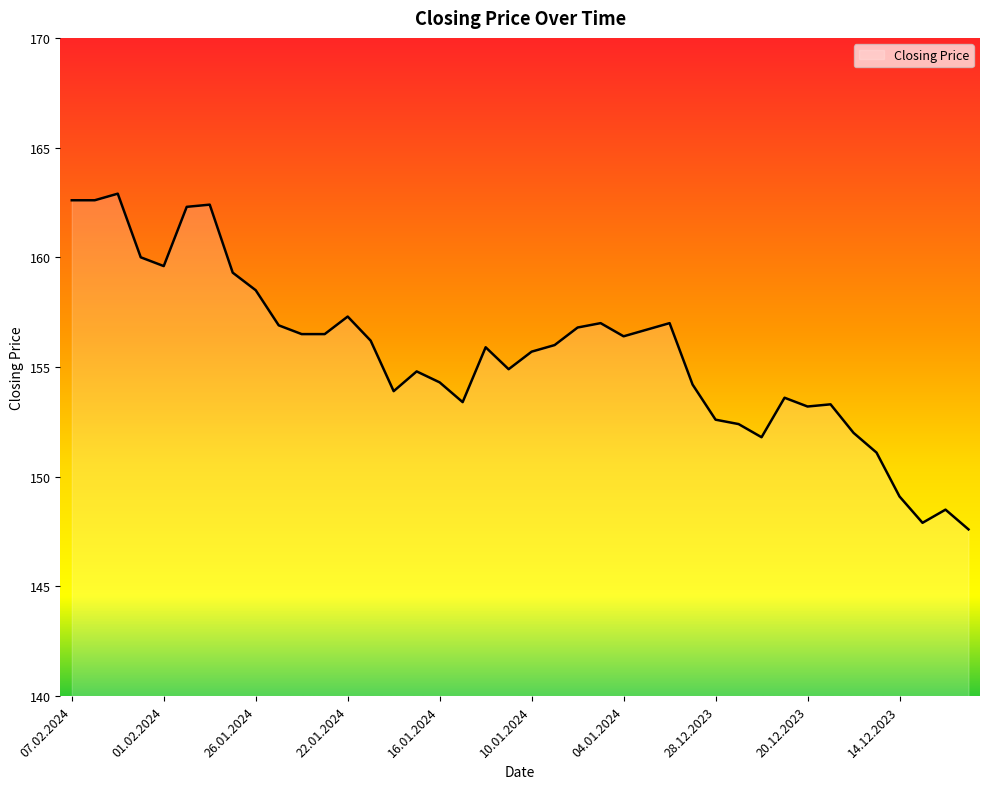

What is the minimum value shown in the chart?

147.6